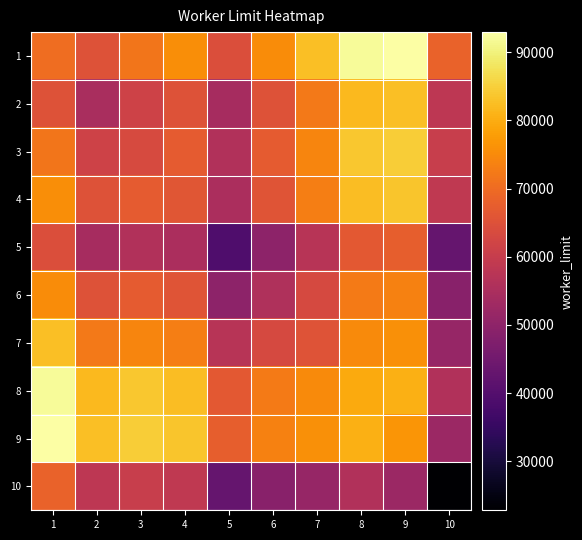

Reading right to left, extract all data points from this chart.

1: 10=68473.5	9=92969.0	8=92042.9	7=82557.0	6=75299.3	5=64406.4	4=75476.4	3=71782.3	2=65044.4	1=70399.2
2: 10=58257.2	9=82752.6	8=81826.5	7=72340.6	6=65082.9	5=54190.0	4=65260.0	3=61565.9	2=54828.1	1=65044.4
3: 10=60133.4	9=84628.8	8=83702.7	7=74216.8	6=66959.1	5=56066.2	4=67136.2	3=63442.1	2=61565.9	1=71782.3
4: 10=58965.8	9=83461.2	8=82535.1	7=73049.2	6=65791.5	5=54898.6	4=65968.6	3=67136.2	2=65260.0	1=75476.4
5: 10=43034.1	9=67529.6	8=66603.4	7=57117.5	6=49859.9	5=38966.9	4=54898.6	3=56066.2	2=54190.0	1=64406.4
6: 10=49065.4	9=73560.9	8=72634.7	7=63148.8	6=55891.2	5=49859.9	4=65791.5	3=66959.1	2=65082.9	1=75299.3
7: 10=51461.4	9=75956.8	8=75030.7	7=65544.8	6=63148.8	5=57117.5	4=73049.2	3=74216.8	2=72340.6	1=82557.0
8: 10=56085.6	9=80581.1	8=79654.9	7=75030.7	6=72634.7	5=66603.4	4=82535.1	3=83702.7	2=81826.5	1=92042.9
9: 10=52150.1	9=76645.6	8=80581.1	7=75956.8	6=73560.9	5=67529.6	4=83461.2	3=84628.8	2=82752.6	1=92969.0
10: 10=22793.0	9=52150.1	8=56085.6	7=51461.4	6=49065.4	5=43034.1	4=58965.8	3=60133.4	2=58257.2	1=68473.5